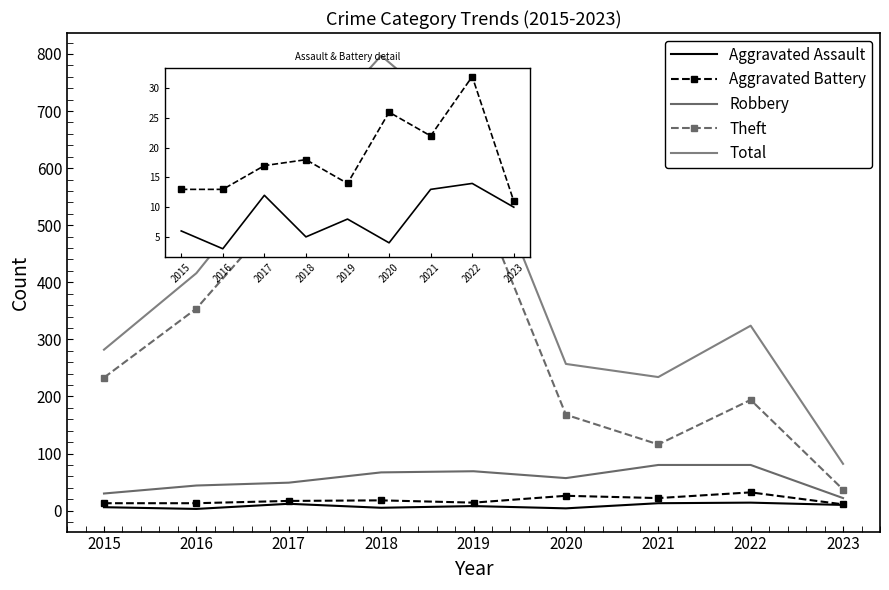

At which label does Theft reach its minimum?

2023